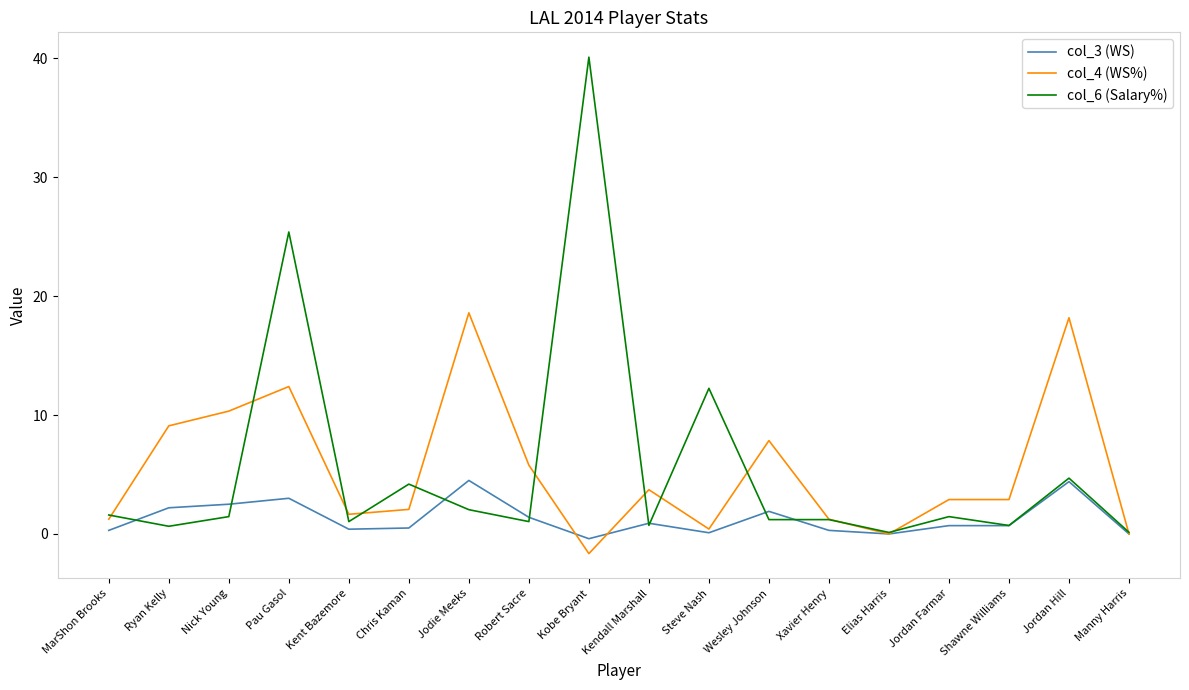

How many lines are shown in the chart?

3